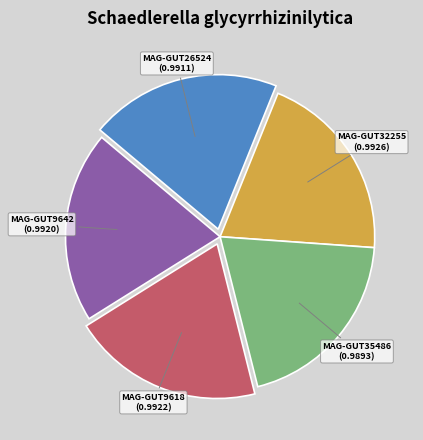

True or false: MAG-GUT32255 accounts for 11% of the total.

False